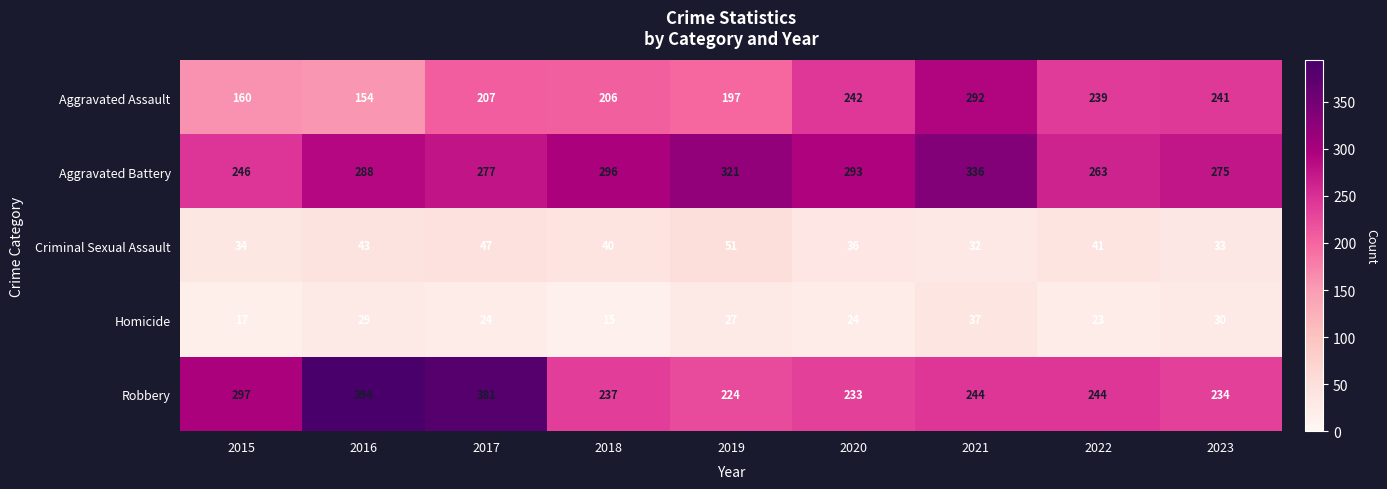

At which label is Aggravated Assault closest to 223?

2017